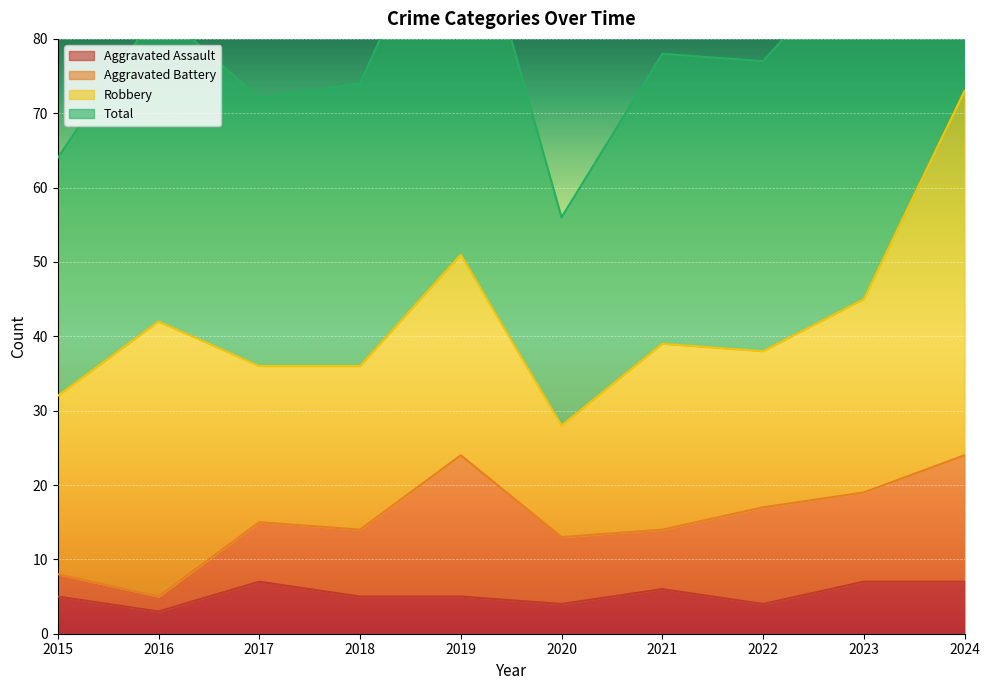

What is the minimum value for Total?

56